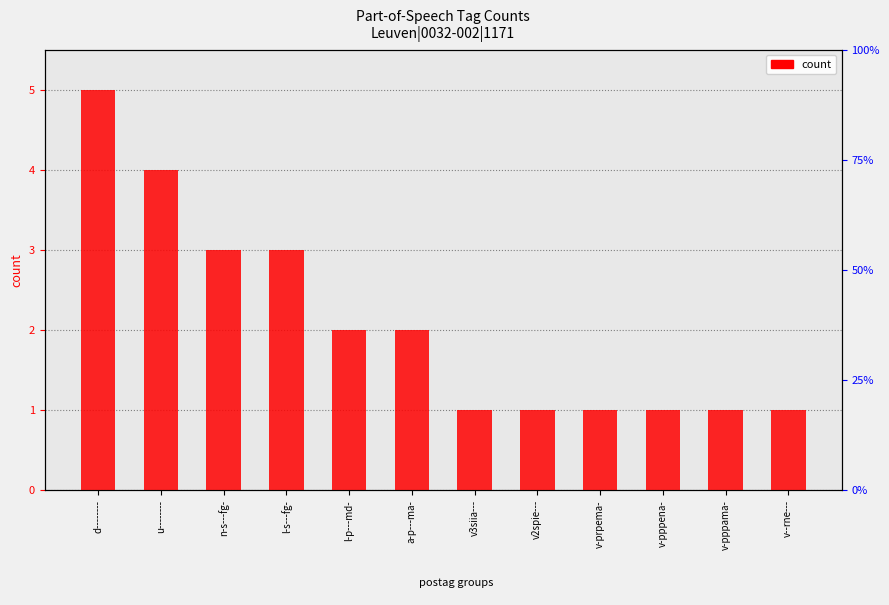

Does the chart contain stacked bars?

No